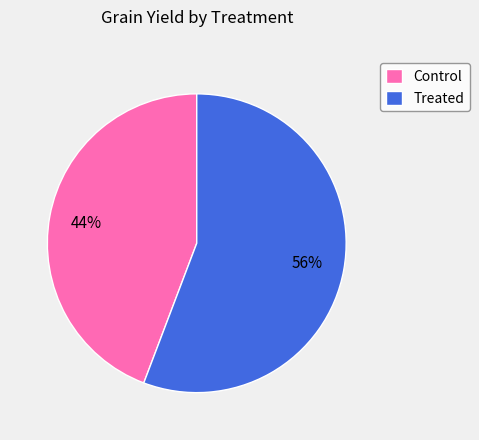

Which slice is the largest?

Treated